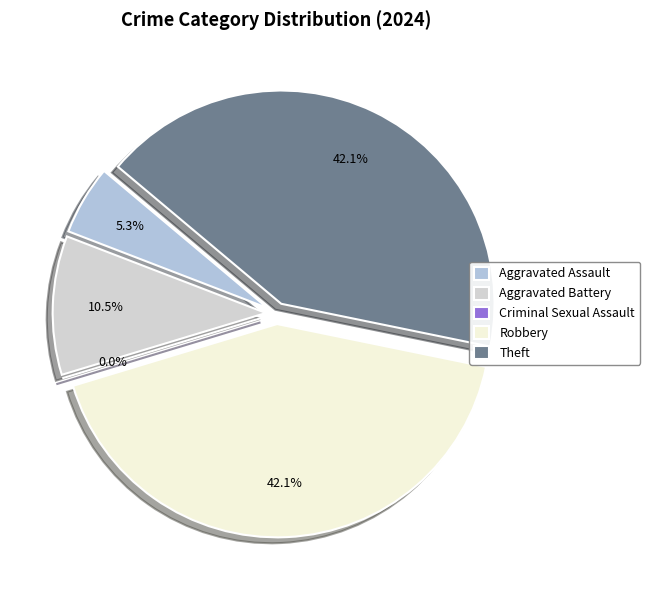

What is the largest slice in the pie chart?

Robbery